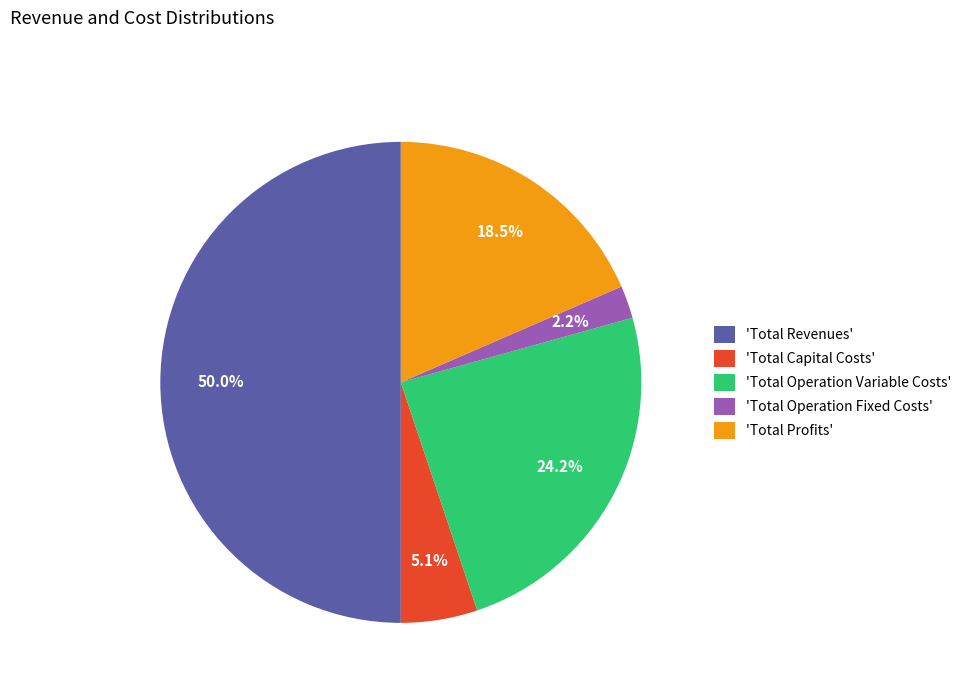

To the nearest percent, what is the difference between the largest and smallest slice percentages?

48%